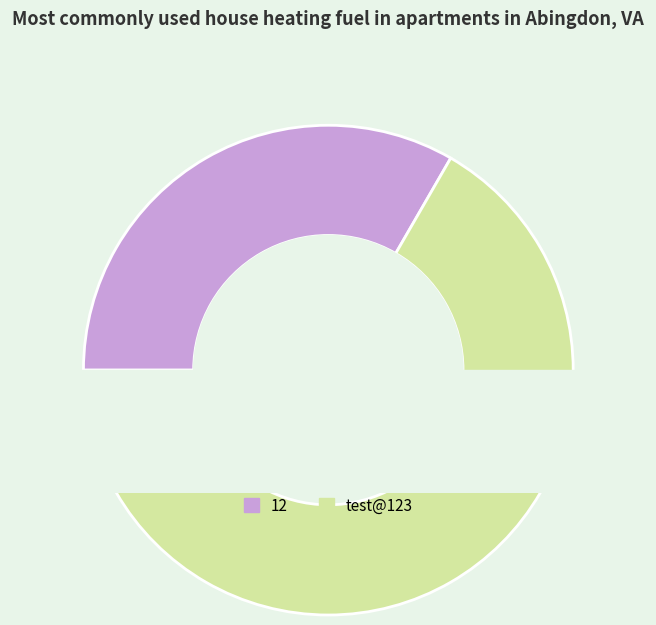

What is the largest slice in the pie chart?

test@123